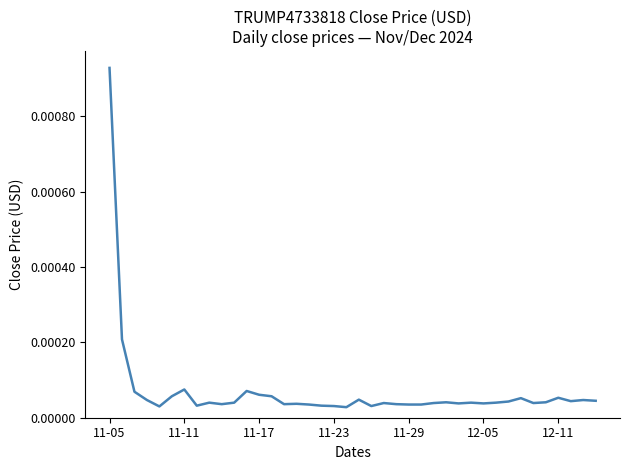

At which category does the data reach its first local peak?

11-11